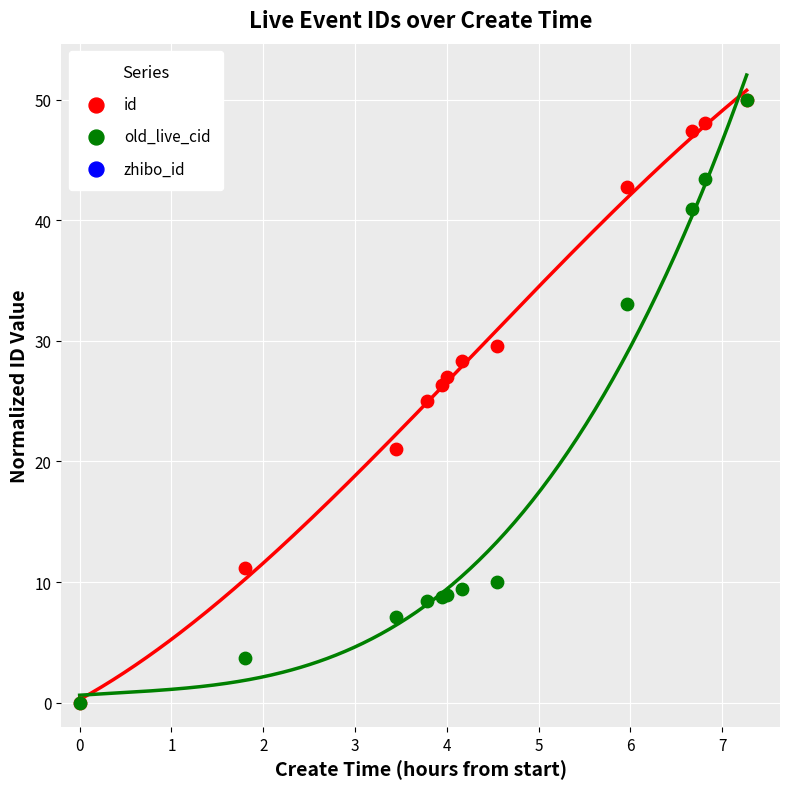

Which series reaches the maximum Y coordinate?

id